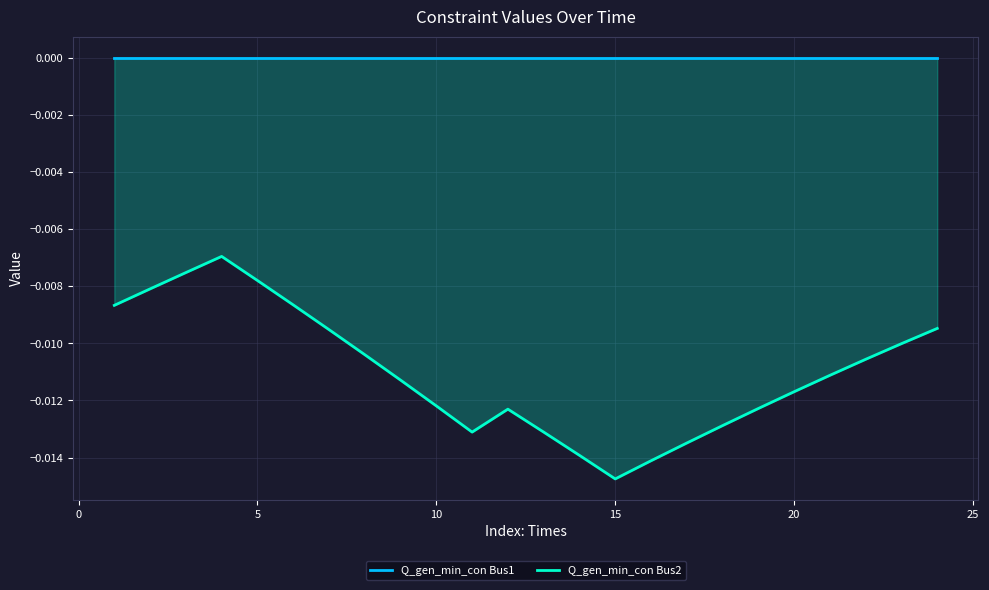

Which series has the largest range (max minus min)?

Q_gen_min_con Bus2